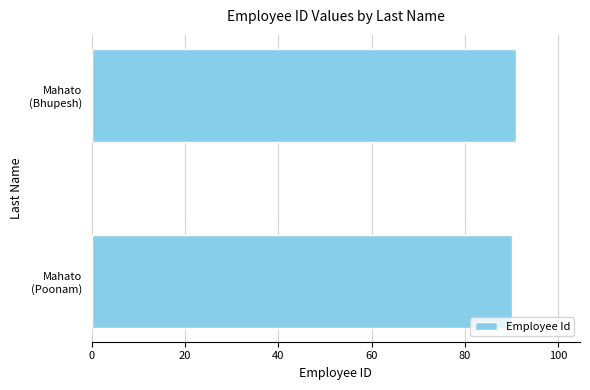

How many values are below 91?

1